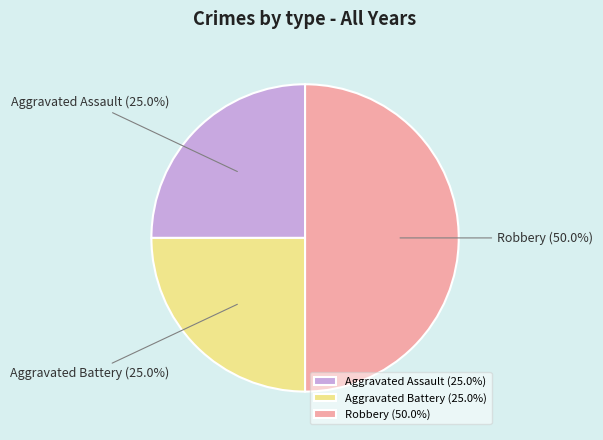

Approximately how many times larger is the value at Aggravated Battery compared to Robbery?

0.5